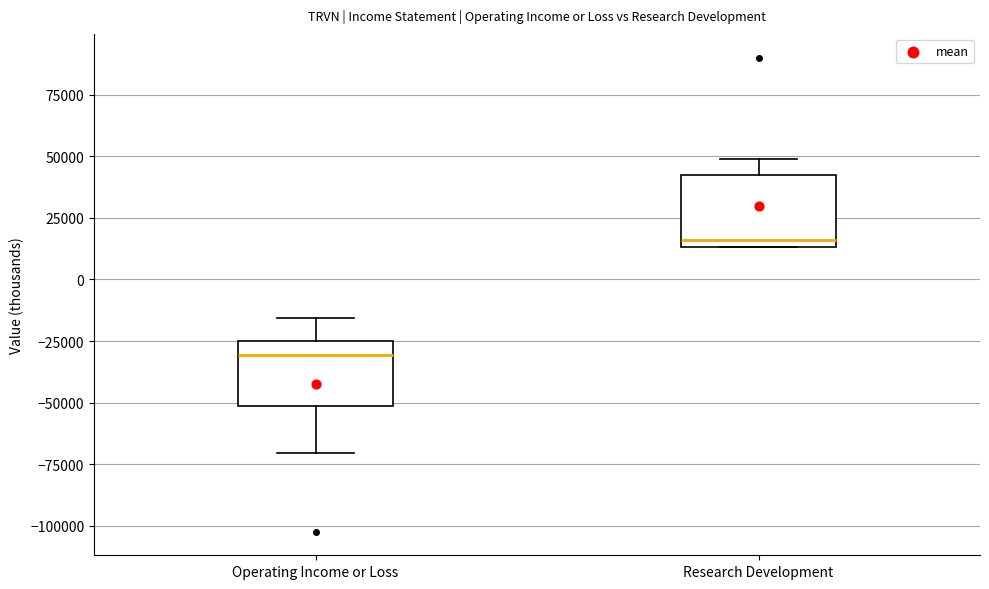

Where does the median line of the box for Operating Income or Loss sit on the y-axis? The values are not printed on the chart, so give them approximately, as read against the axis.

-30000